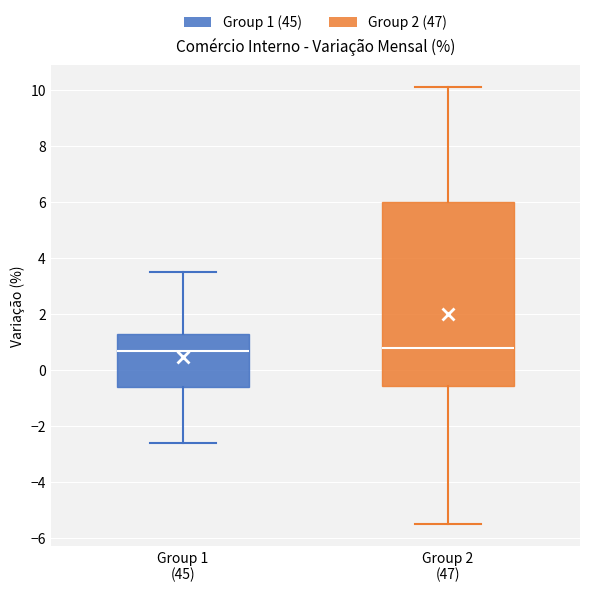

Where does the lower whisker of the box for Group 2 (47) end on the y-axis? The values are not printed on the chart, so give them approximately, as read against the axis.

-5.4